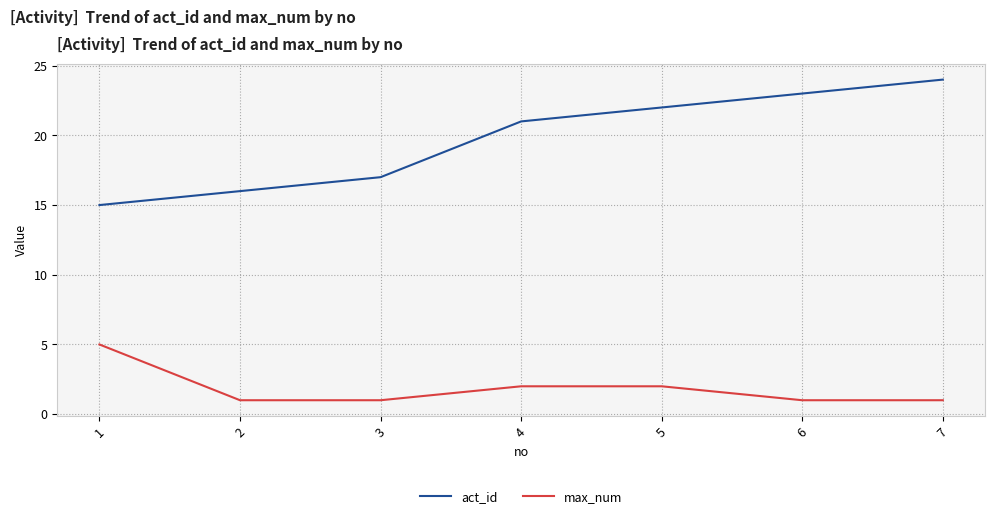

Which series has the largest range (max minus min)?

act_id